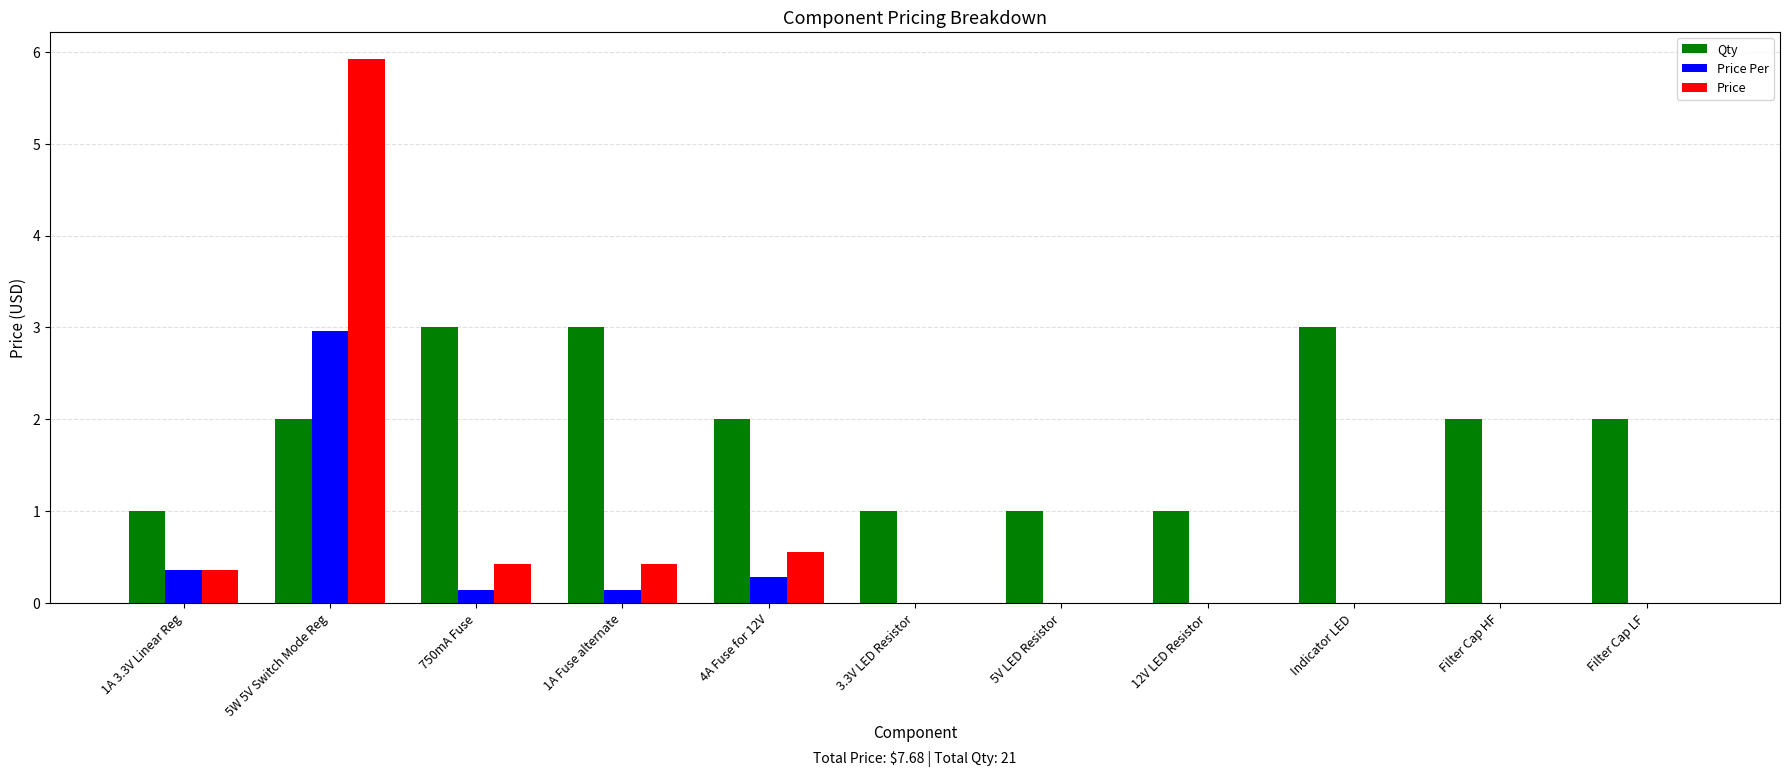

Read the Price Per value at 5W 5V Switch Mode Reg.

3.0